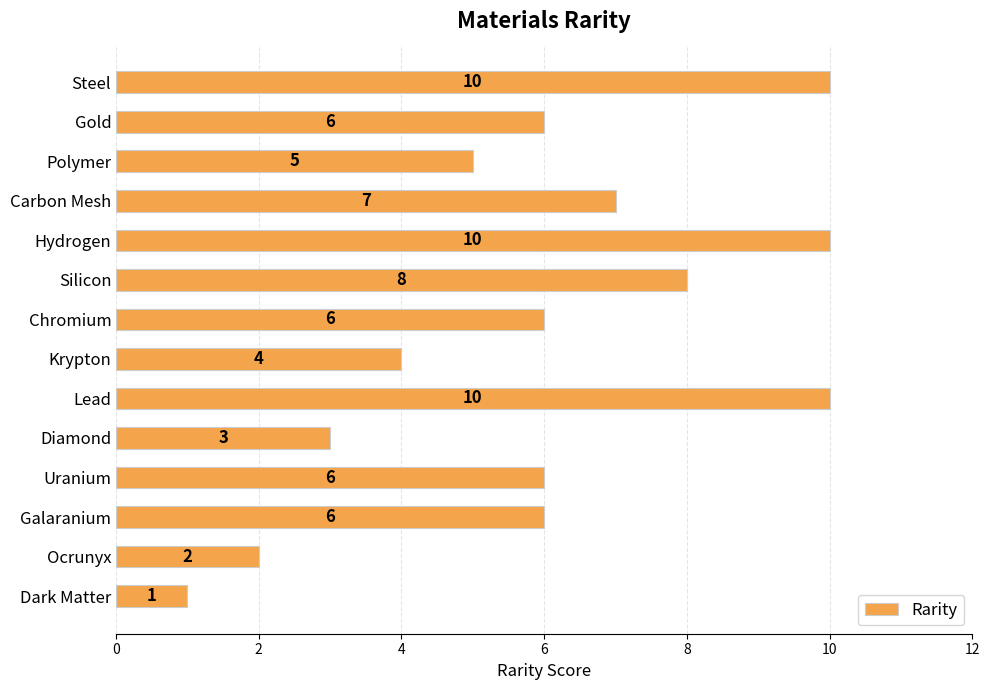

What is the label of the 11th bar from the bottom?

Carbon Mesh